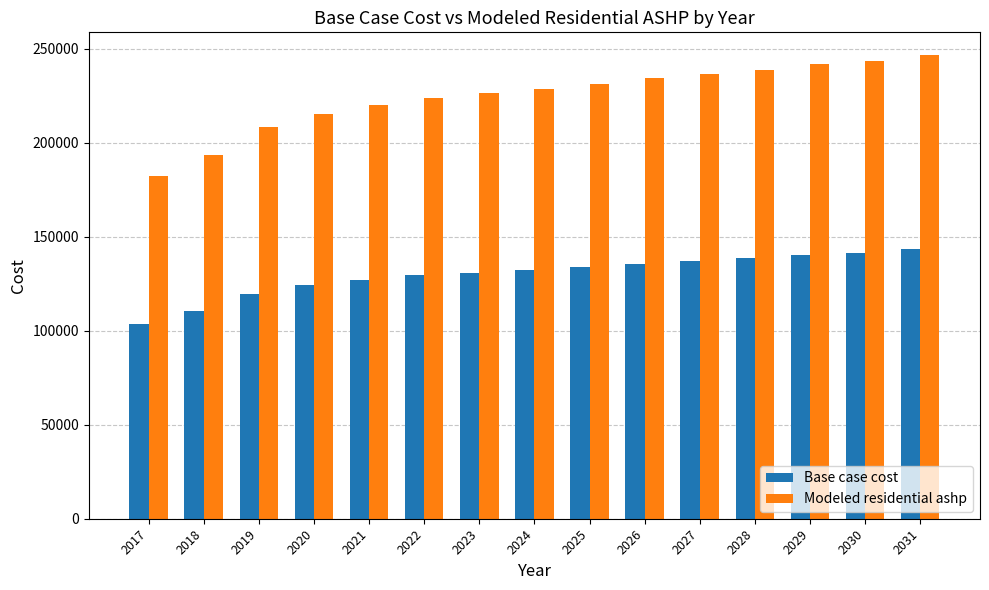

Which category has the lowest value across all series?

2017